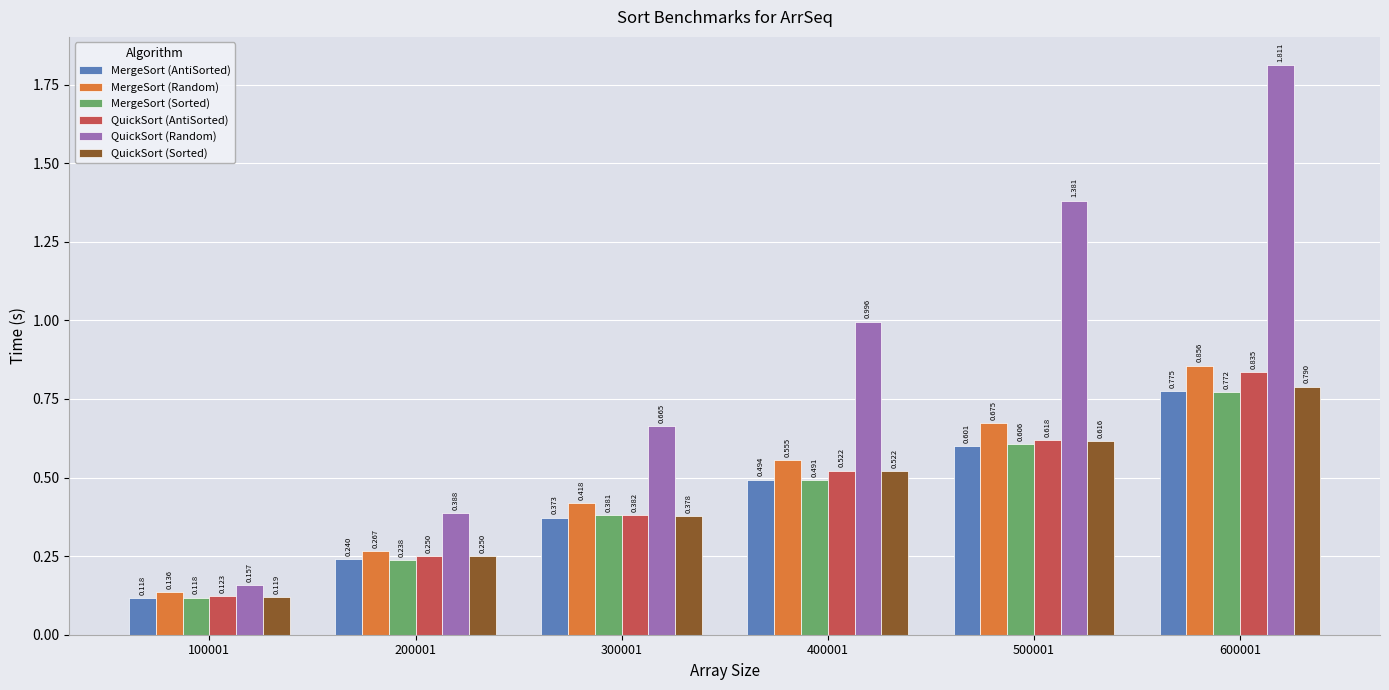

Rank the series by their maximum value, from highest to lowest.

QuickSort (Random), MergeSort (Random), QuickSort (AntiSorted), QuickSort (Sorted), MergeSort (AntiSorted), MergeSort (Sorted)